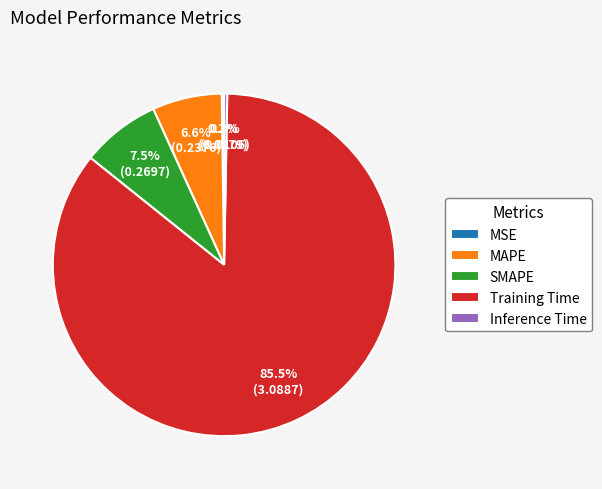

Which category has the biggest portion of the pie?

Training Time